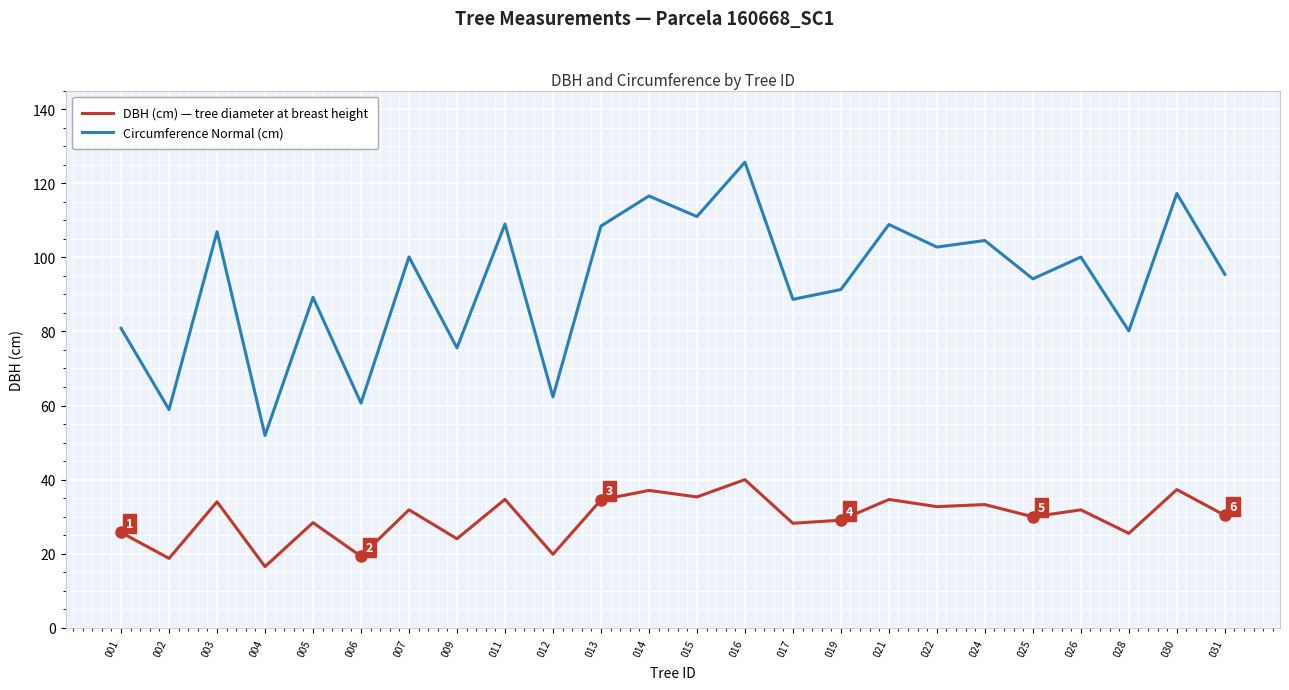

What is the total value across all series at 007?

132.0